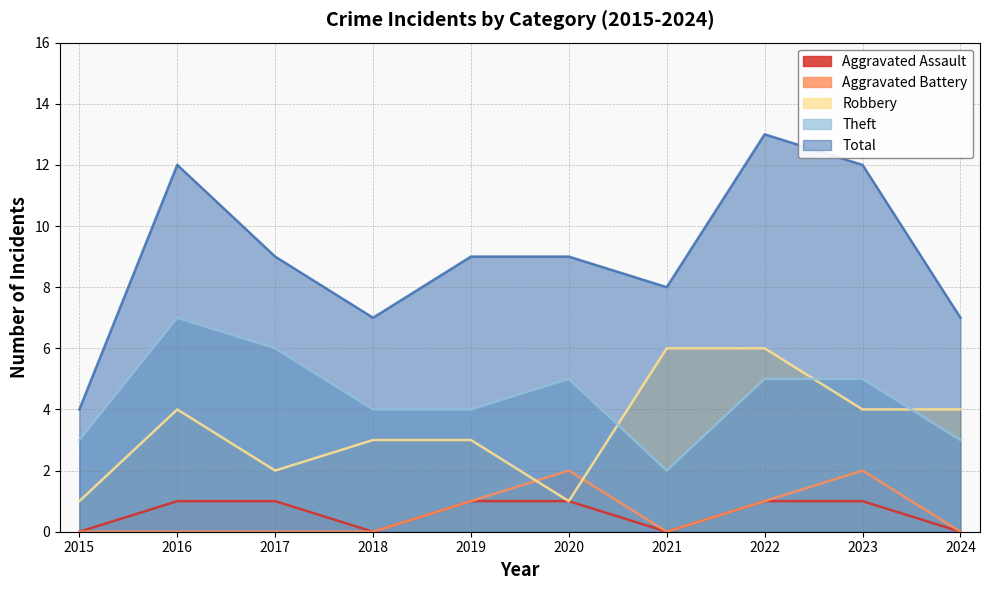

How many data points in Total are less than 9?

4